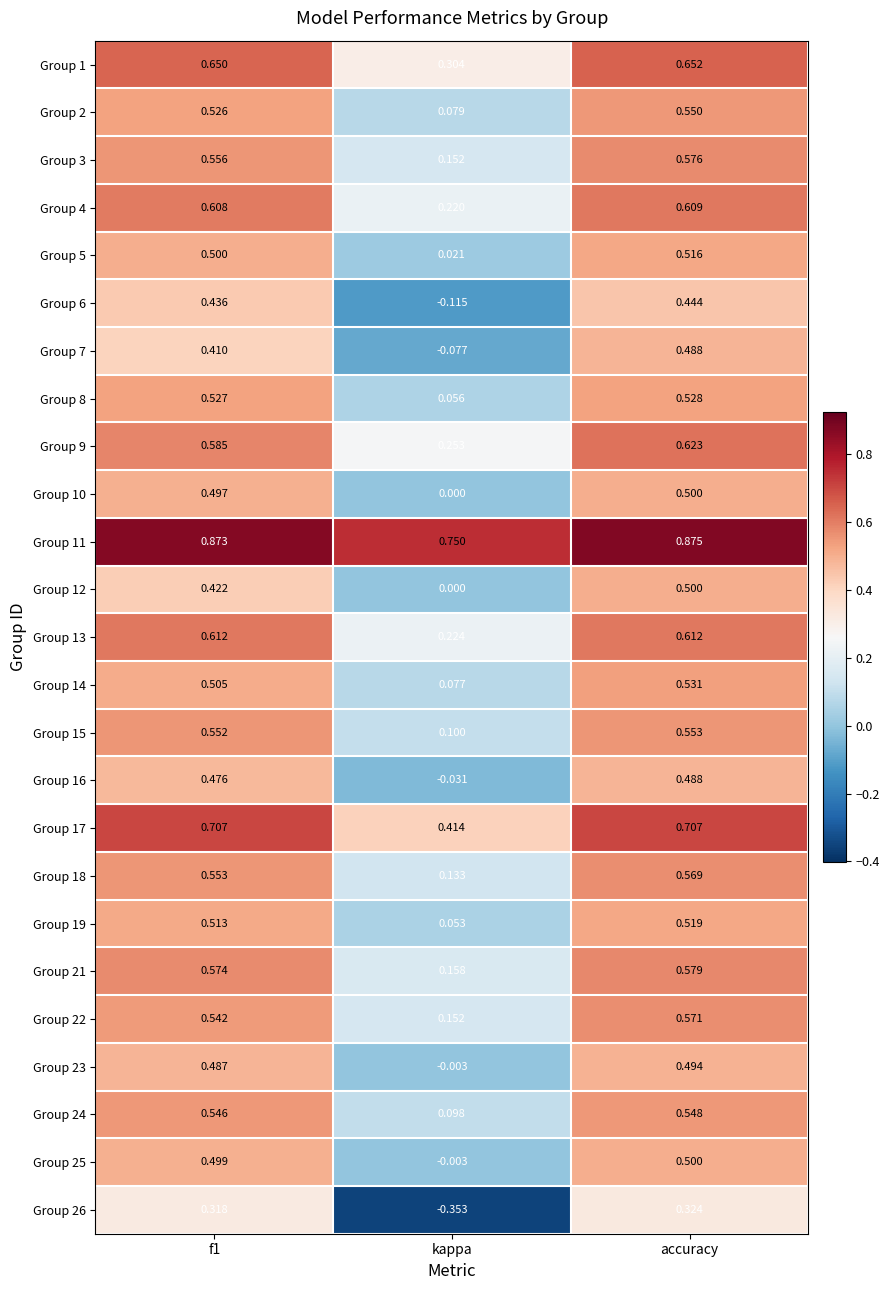

Which label corresponds to the largest value in the chart?

accuracy